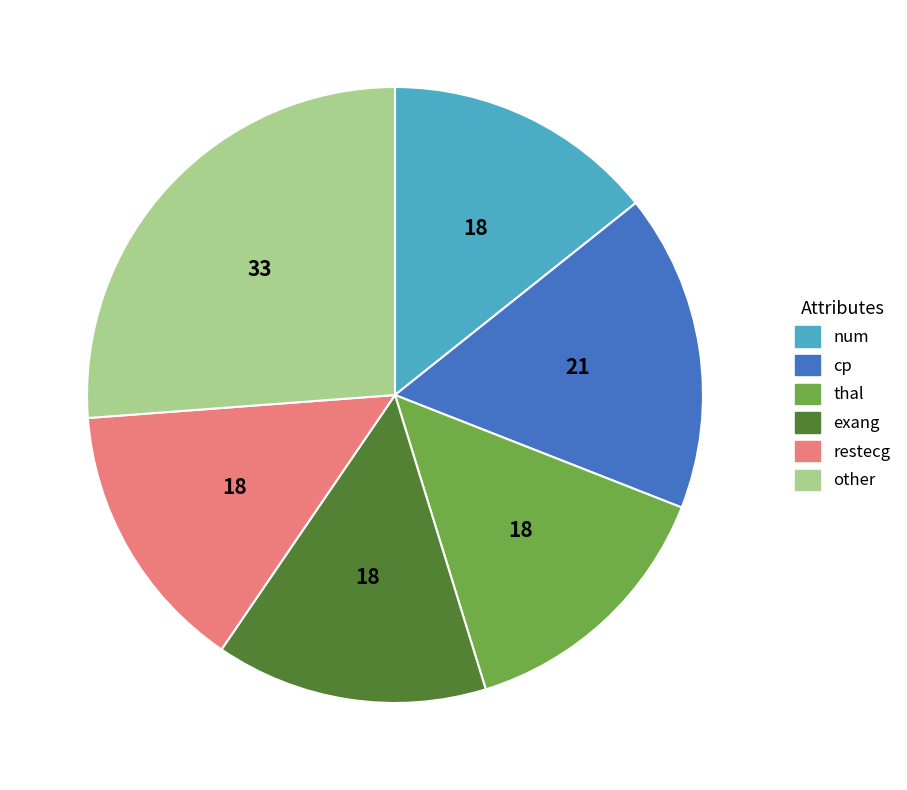

How many segments does this pie chart have?

6